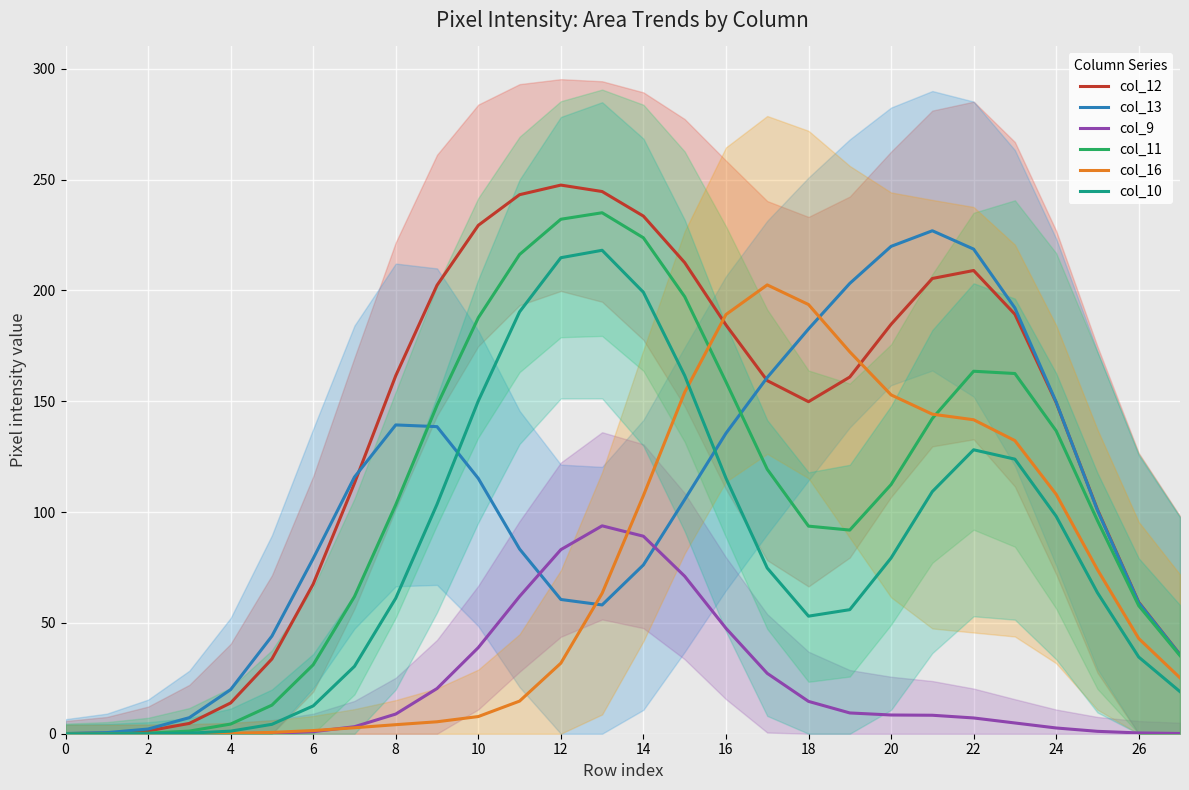

What is the maximum value shown in the chart?

247.5